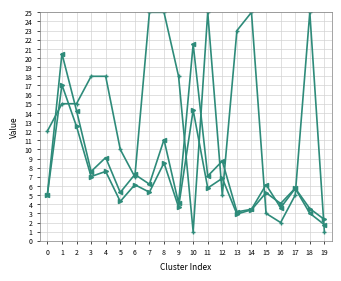

What is the maximum value shown in the chart?

25.0